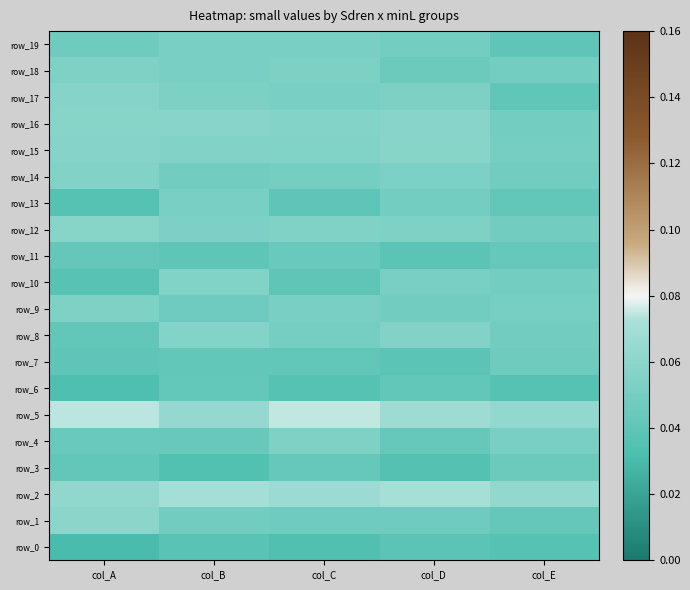

How many series are shown in this chart?

20